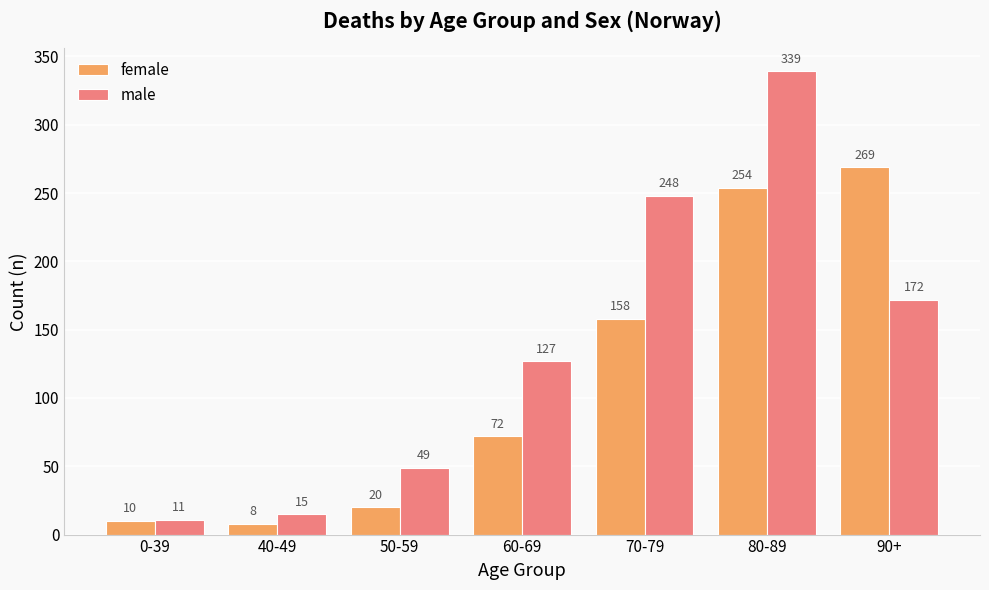

The male series shows 21 at 50-59. True or false?

False